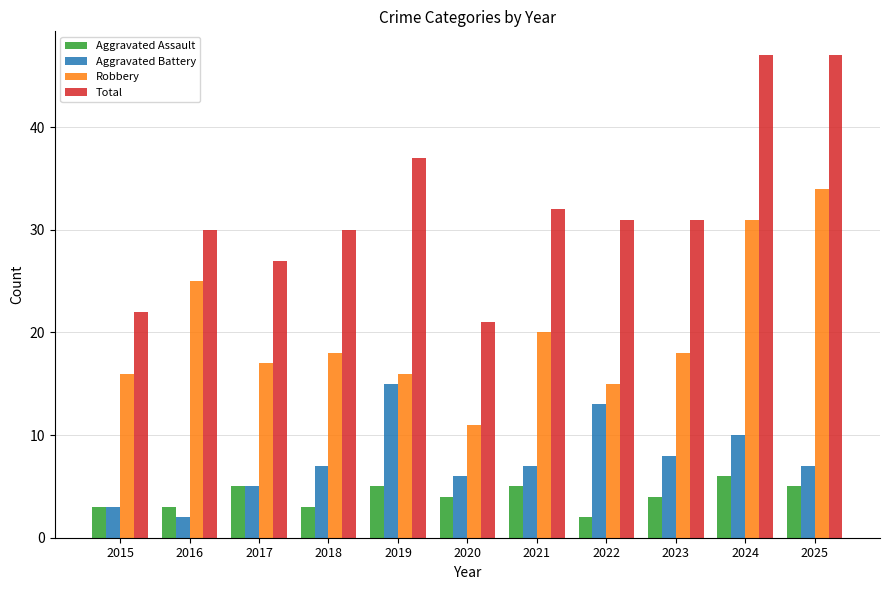

What is the value of the Aggravated Battery bar at the 3rd from the left?

5